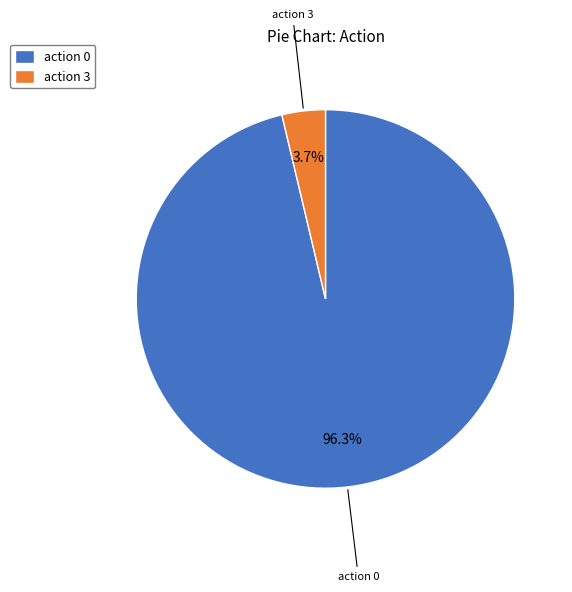

Rank the categories by value from lowest to highest.

action 3, action 0